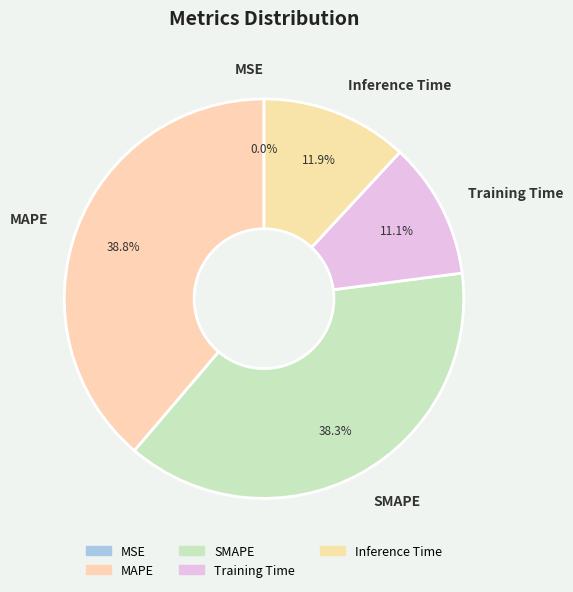

What percentage is NOT represented by MAPE?

61.2%